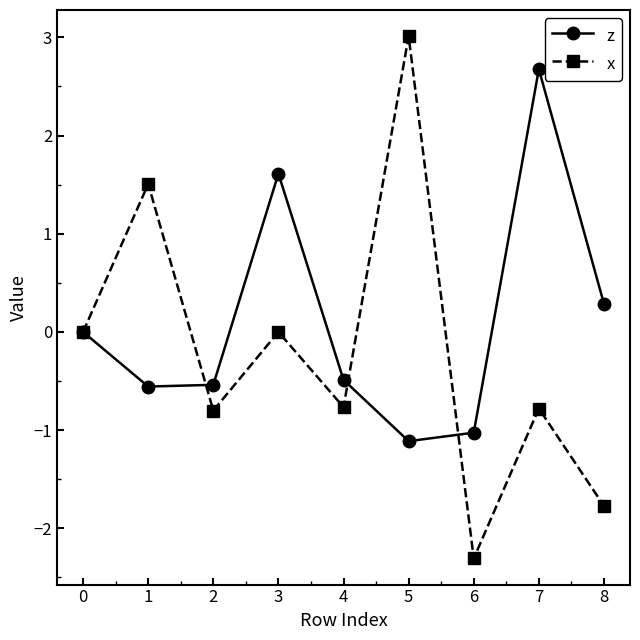

What is the greatest value displayed?

3.0